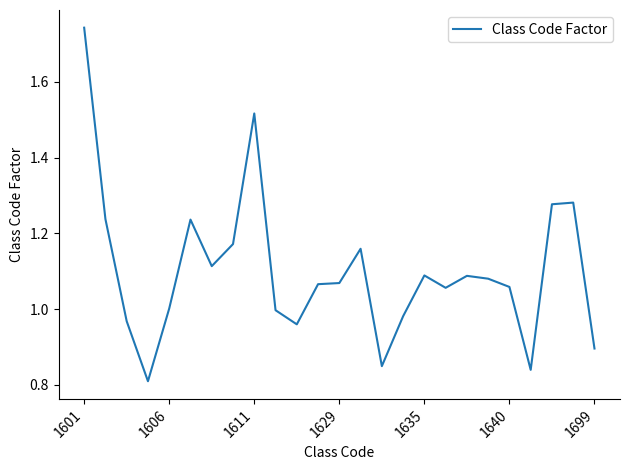

What is the difference between the maximum and minimum values?

0.9